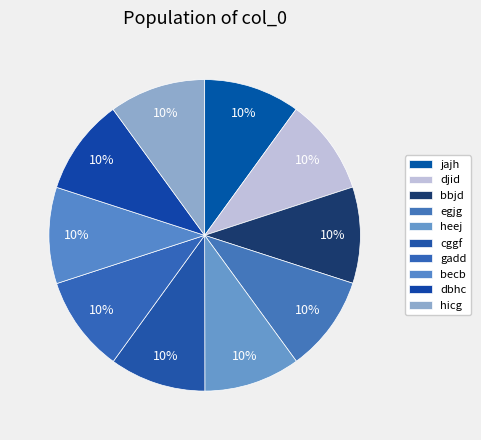

Is it true that bbjd is 10% of the pie?

True